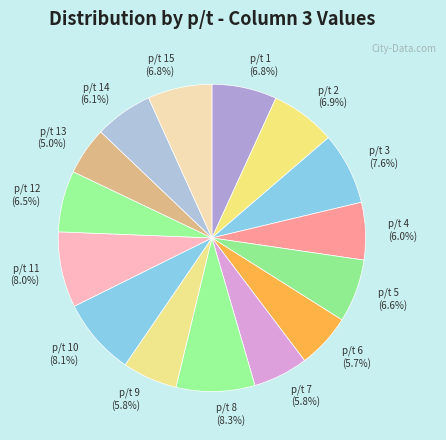

What percentage do p/t 2 (6.9%) and p/t 5 (6.6%) together represent?

13.5%